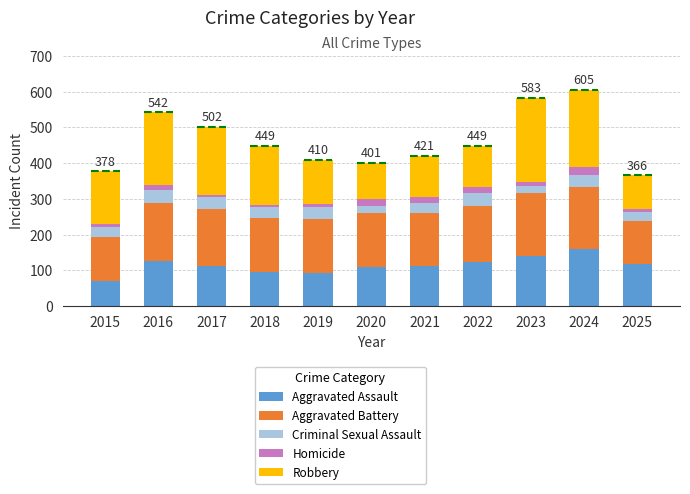

What is the lowest value of the Aggravated Assault series?

70